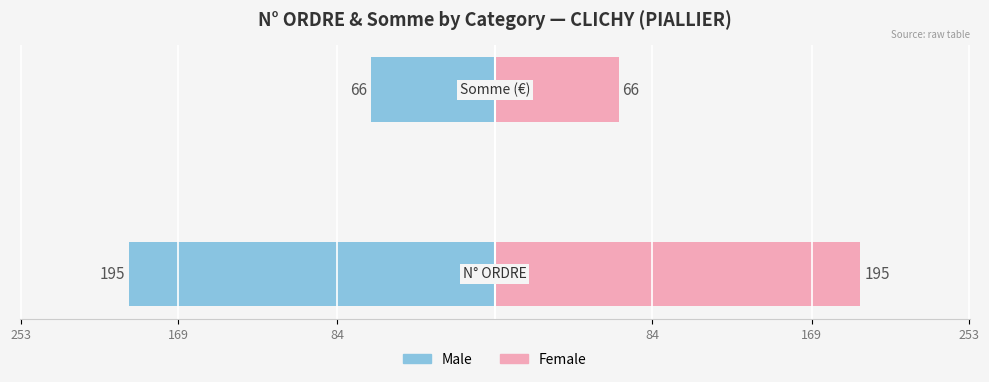

Rank the series by their average value, from lowest to highest.

Male, Female